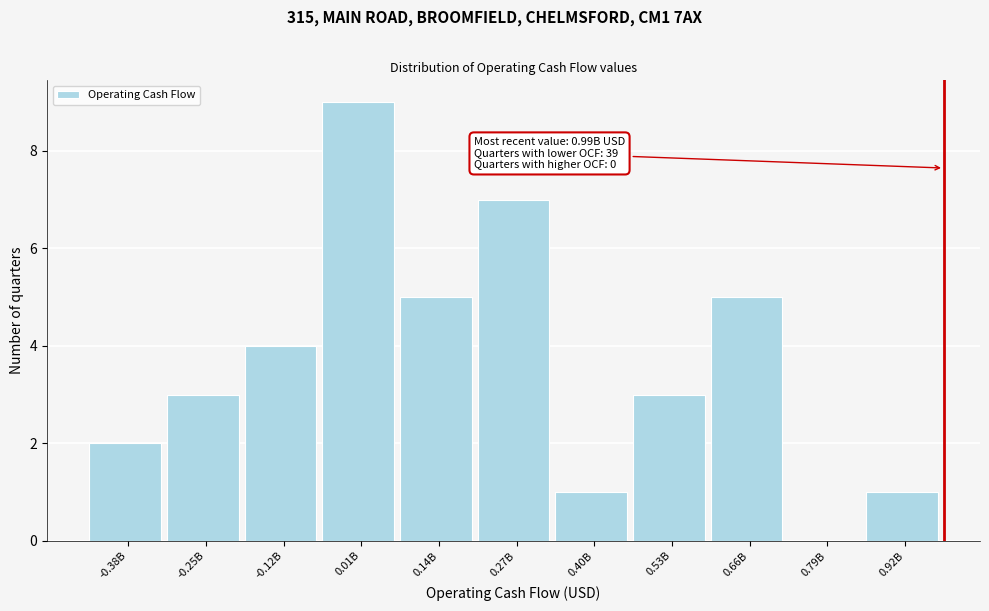

Reading left to right, list all the values displayed in this chart.

-0.38B=2	-0.25B=3	-0.12B=4	0.01B=9	0.14B=5	0.27B=7	0.40B=1	0.53B=3	0.66B=5	0.79B=0	0.92B=1